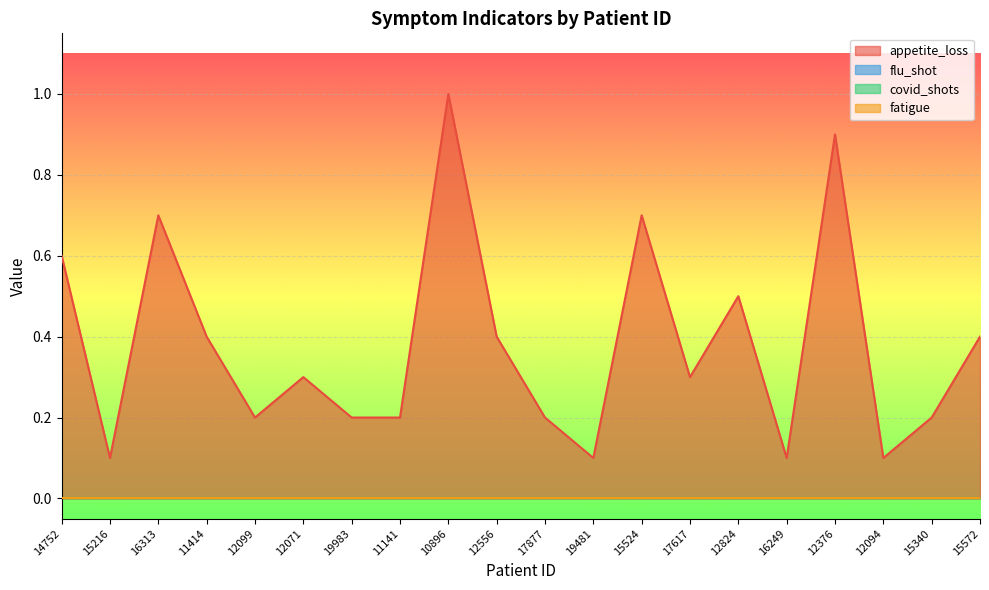

What is the label of the 12th point from the left?

19481